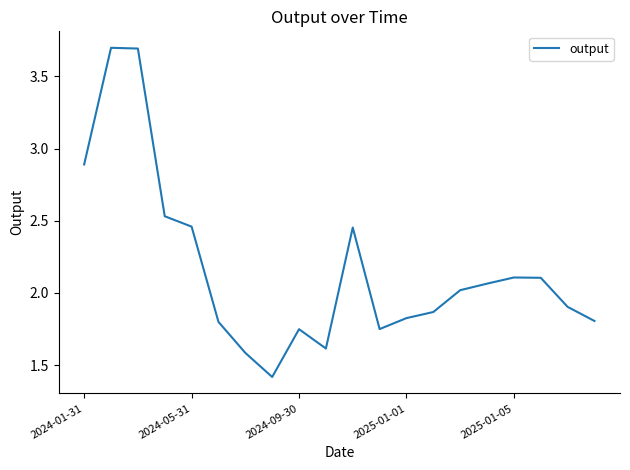

What is the maximum value shown in the chart?

3.7